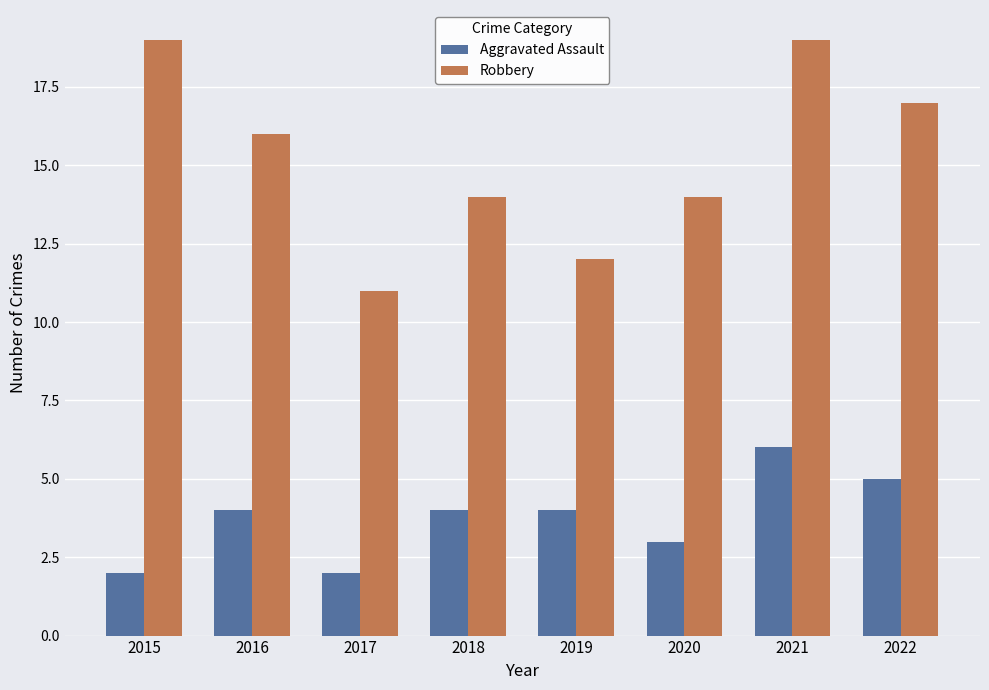

What are all the series names shown in the legend?

Aggravated Assault, Robbery